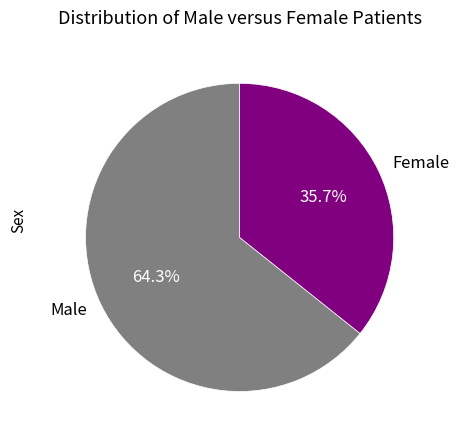

What is the ratio of the value at Male to the value at Female?

1.8